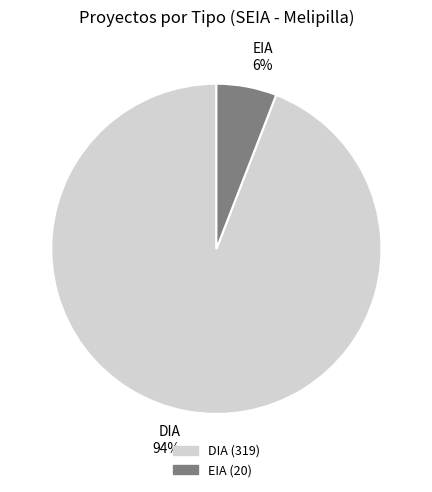

Which category has the biggest portion of the pie?

DIA